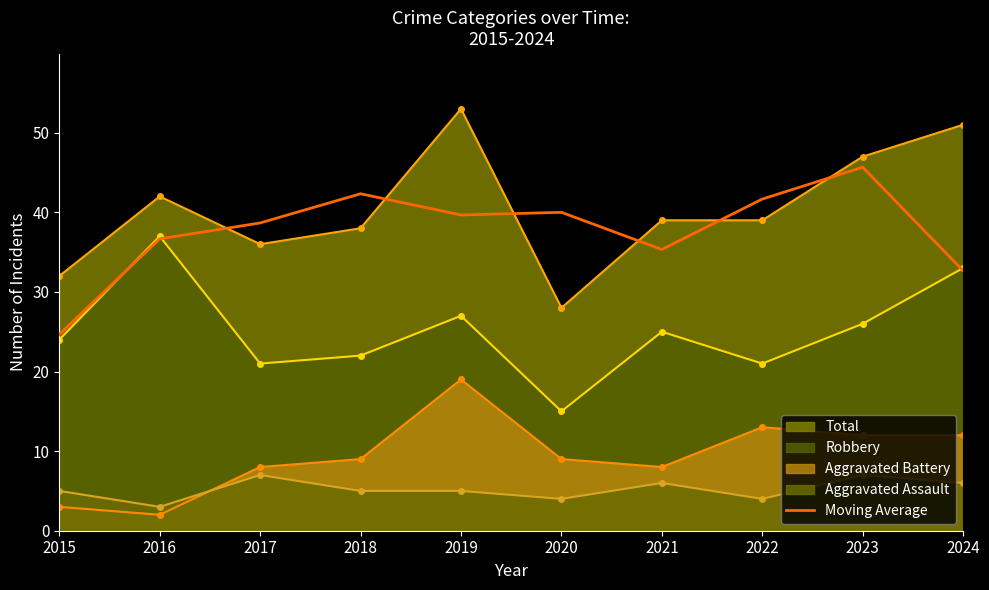

At which category does the chart reach its minimum across all series?

2015